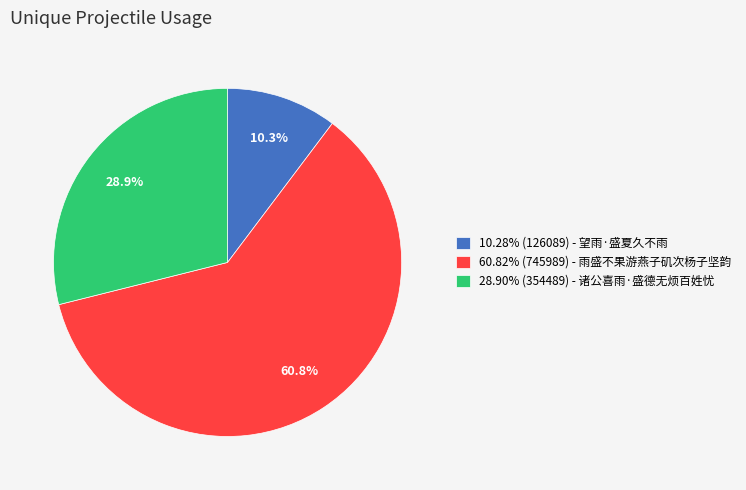

Does any single category account for the majority?

Yes